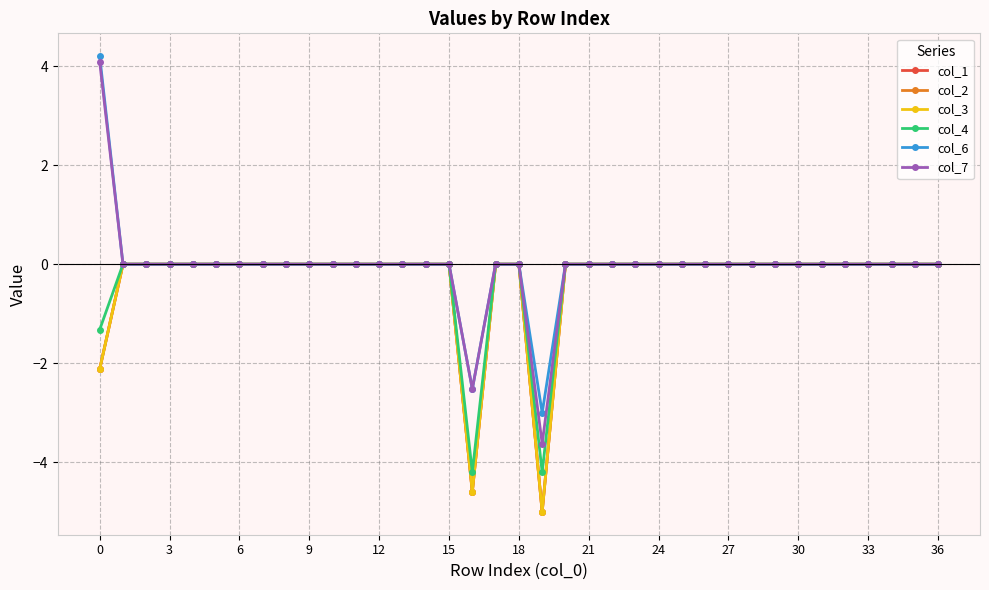

Which series has the largest range (max minus min)?

col_7